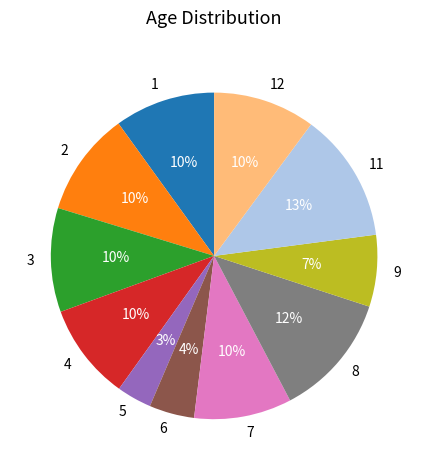

Which category has the smallest portion of the pie?

5